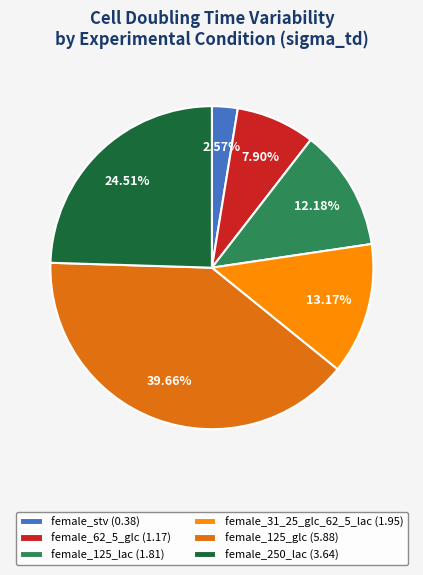

To the nearest percent, what is the difference between the largest and smallest slice percentages?

37%